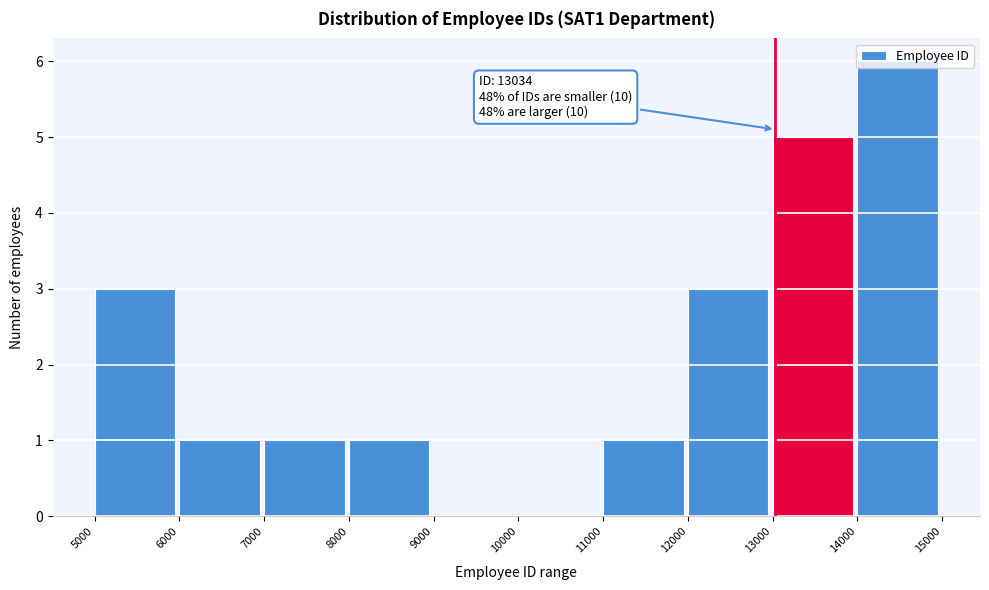

Over which range of the x-axis is the bar tallest?

14000 to 15000